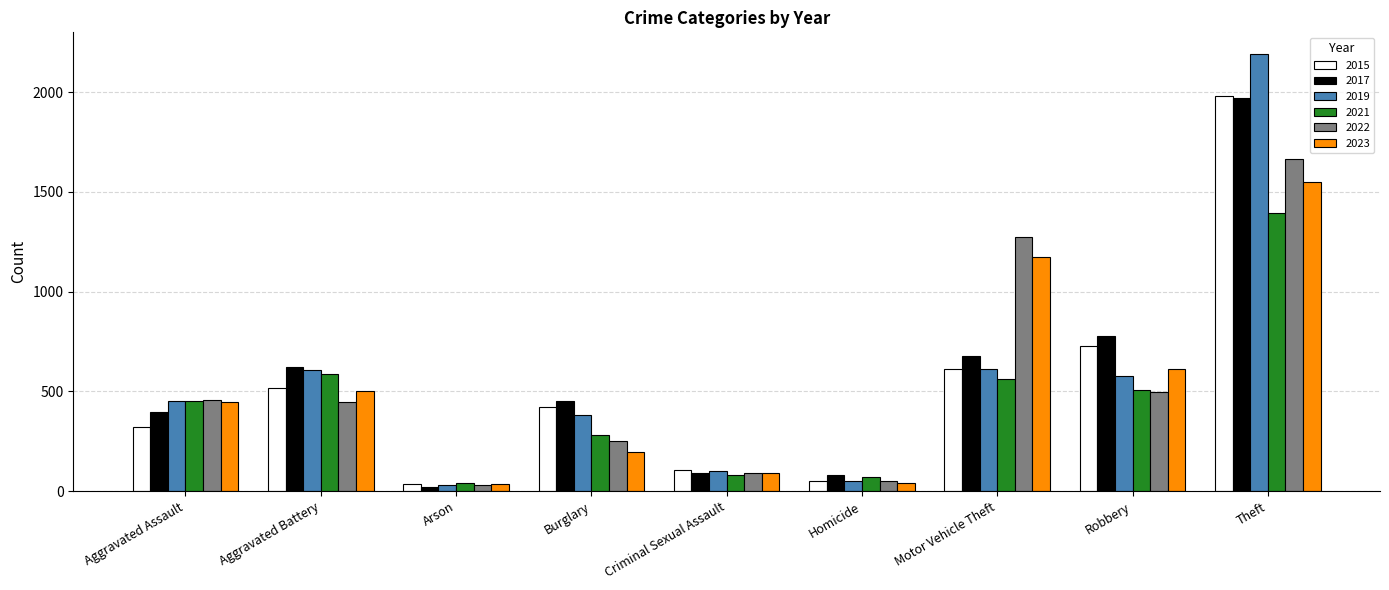

What is the difference between the highest and lowest values at Criminal Sexual Assault?

24